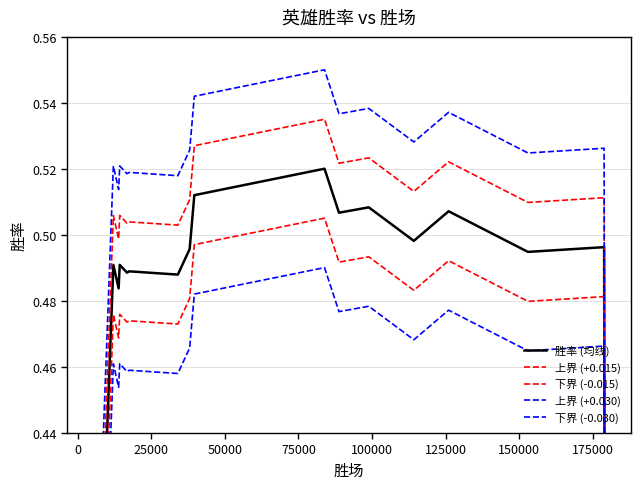

True or false: 下界 (-0.030) and 上界 (+0.030) cross at least once.

False